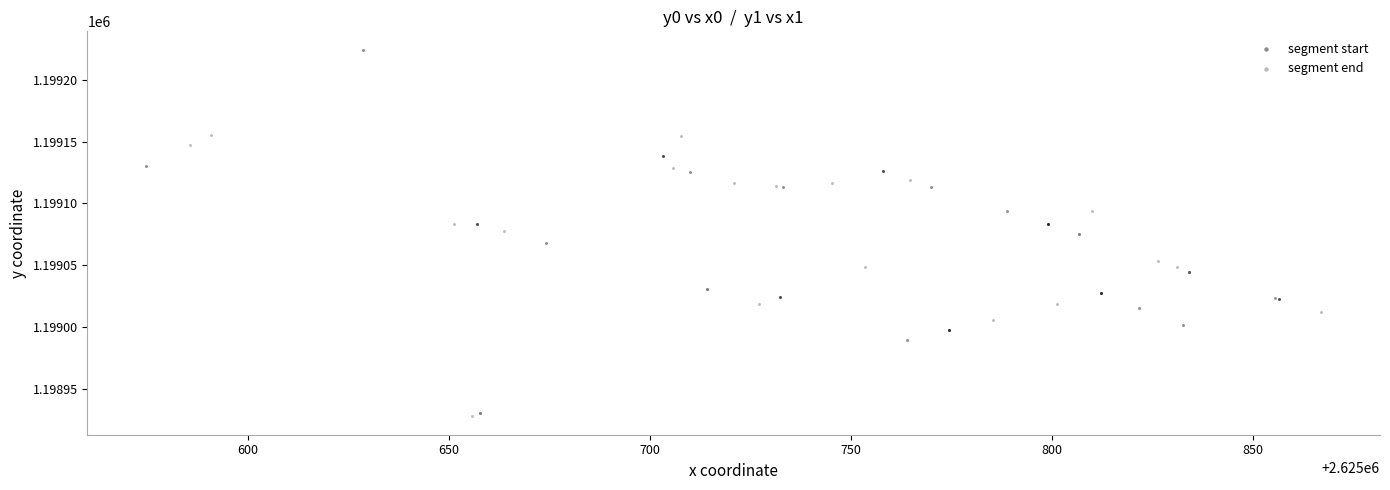

Which series has the widest spread of Y values?

segment start